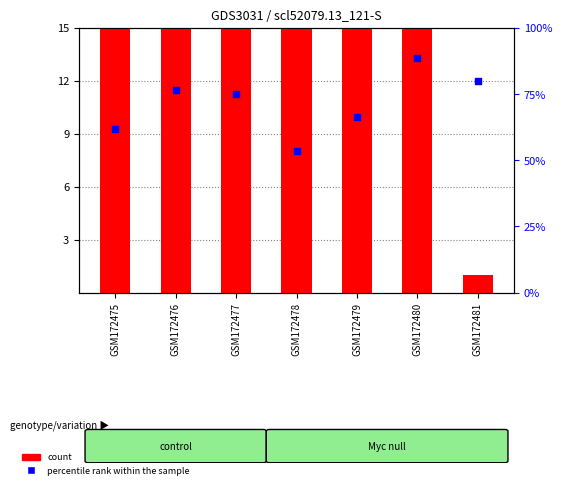

At which category is the sum across all series the highest?

GSM172480